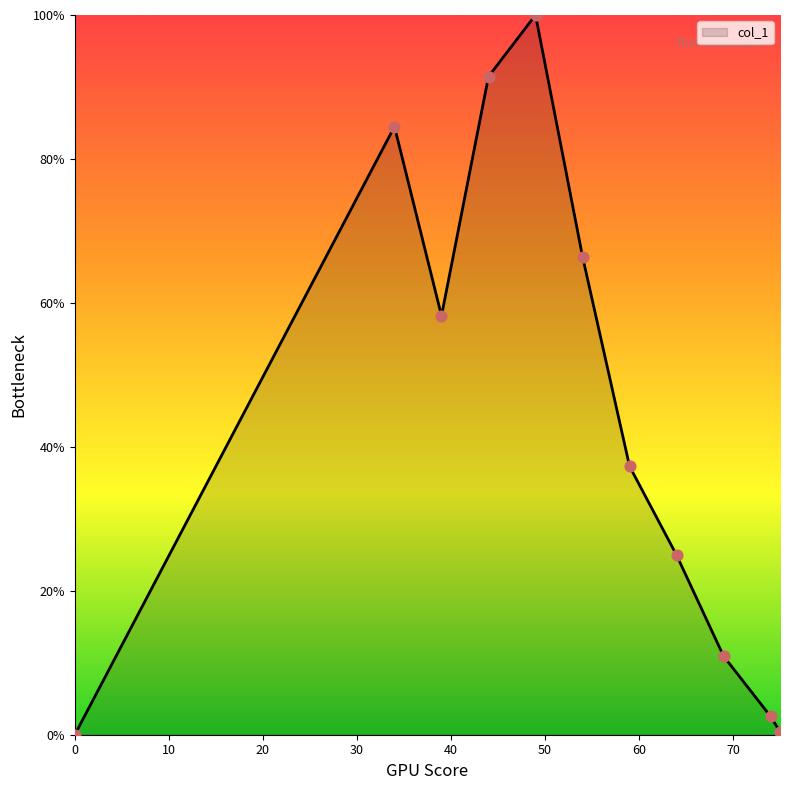

What is the greatest value displayed?

100.0